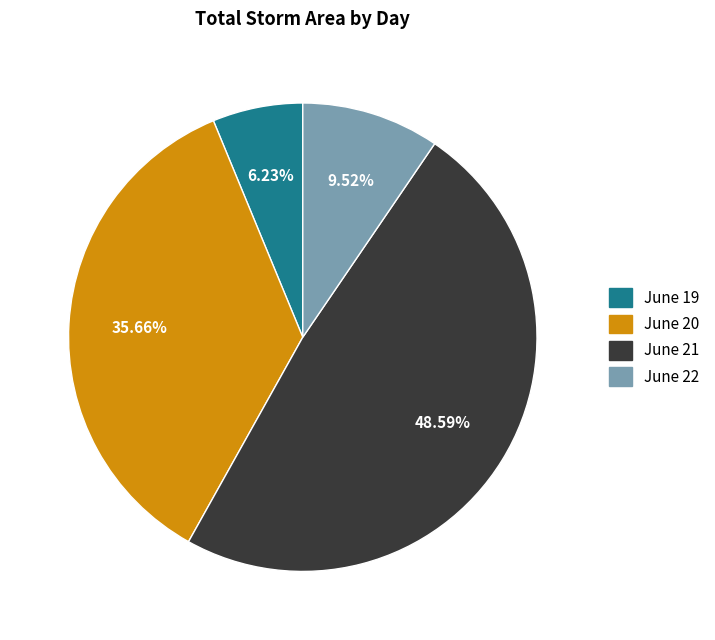

Rank the categories by value from highest to lowest.

June 21, June 20, June 22, June 19